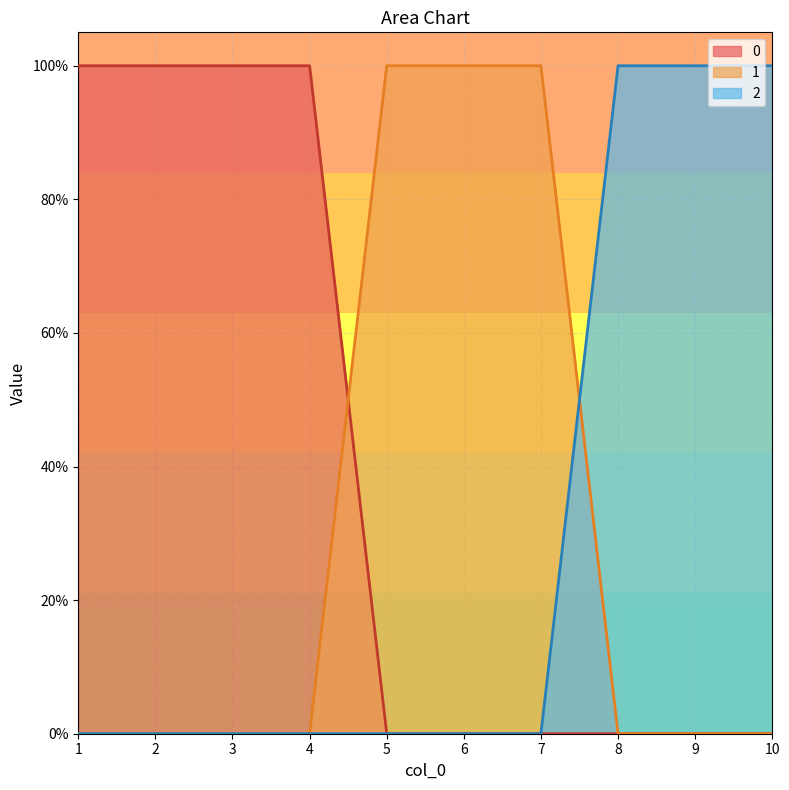

Rank the categories by 0 value from lowest to highest.

5, 6, 7, 8, 9, 10, 1, 2, 3, 4